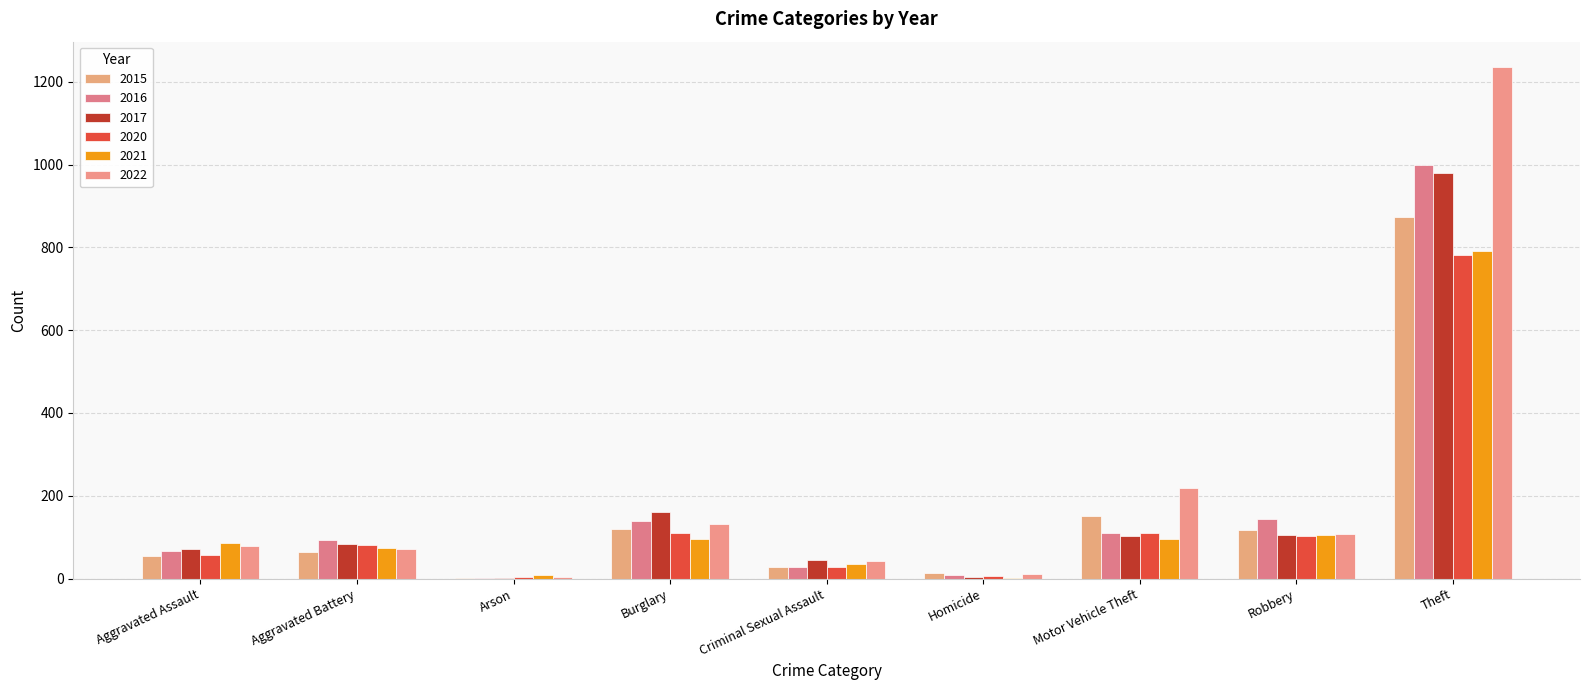

What is the average value of the 2015 series?

158